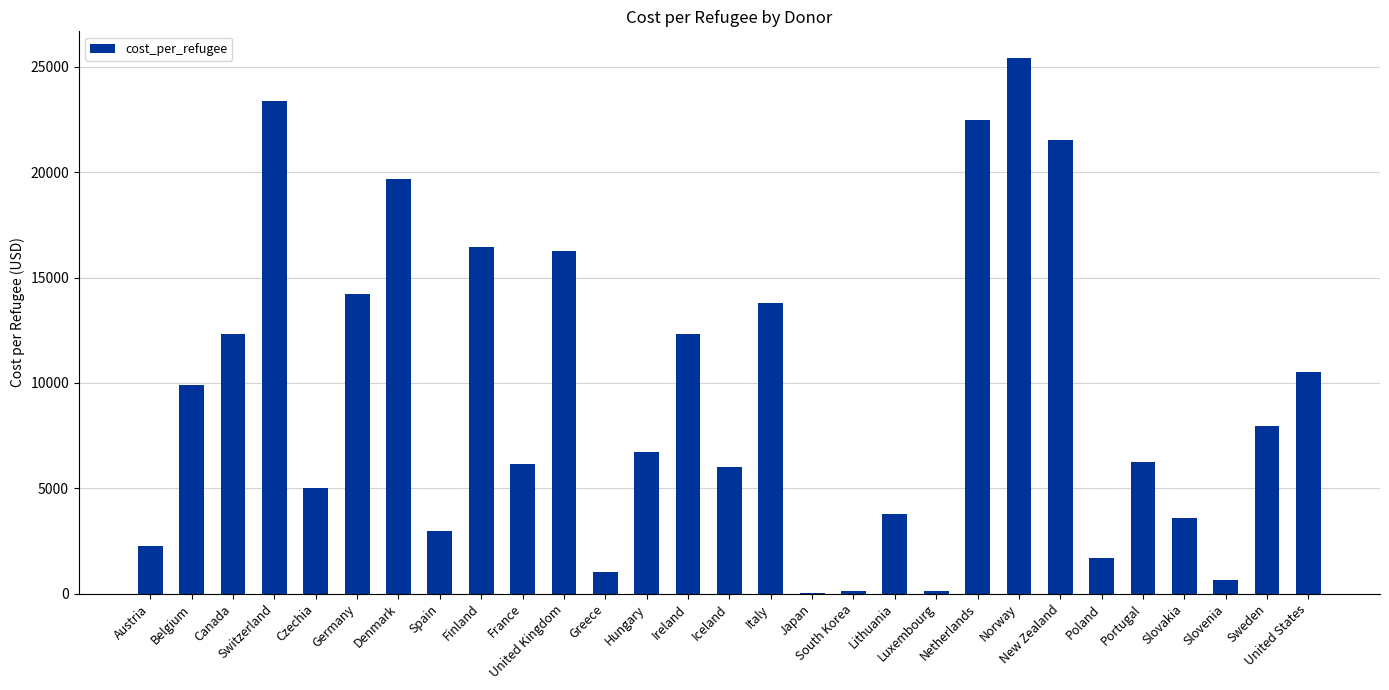

What is the average value?

9397.8